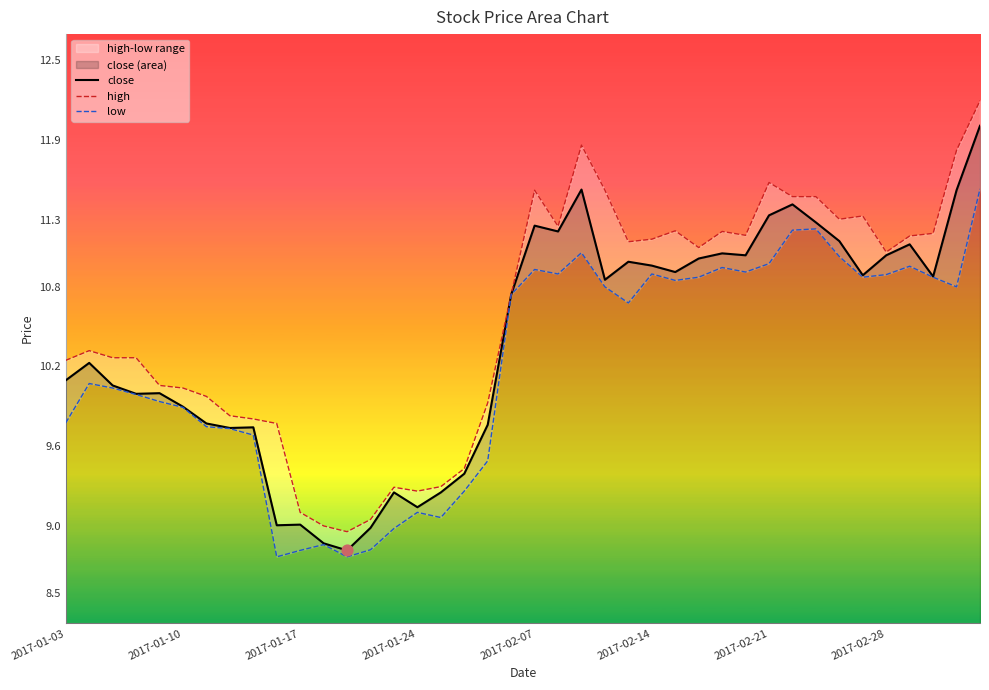

Which series reaches the minimum Y coordinate?

low